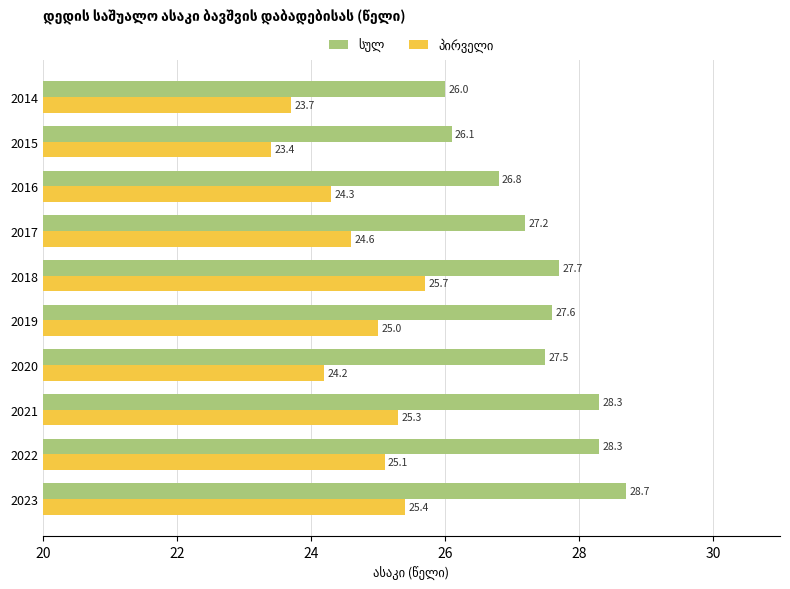

At how many categories does at least one series exceed 27?

7